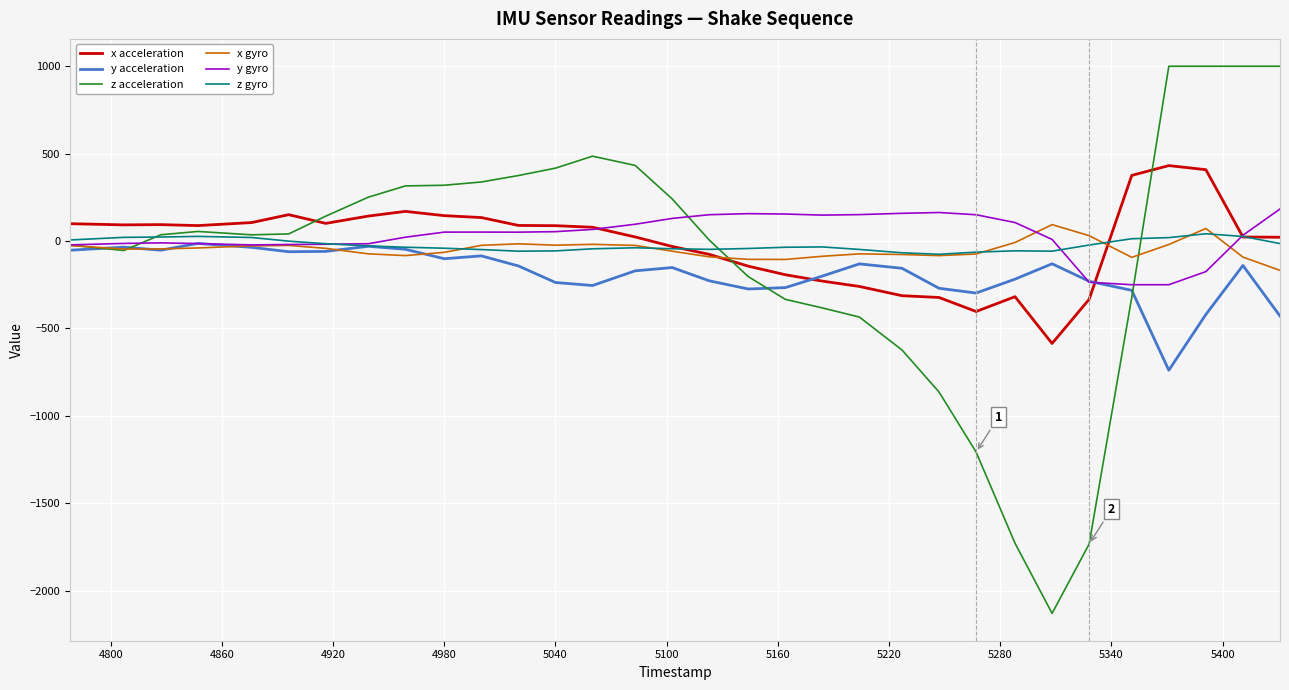

What is the minimum value for z acceleration?

-2130.4